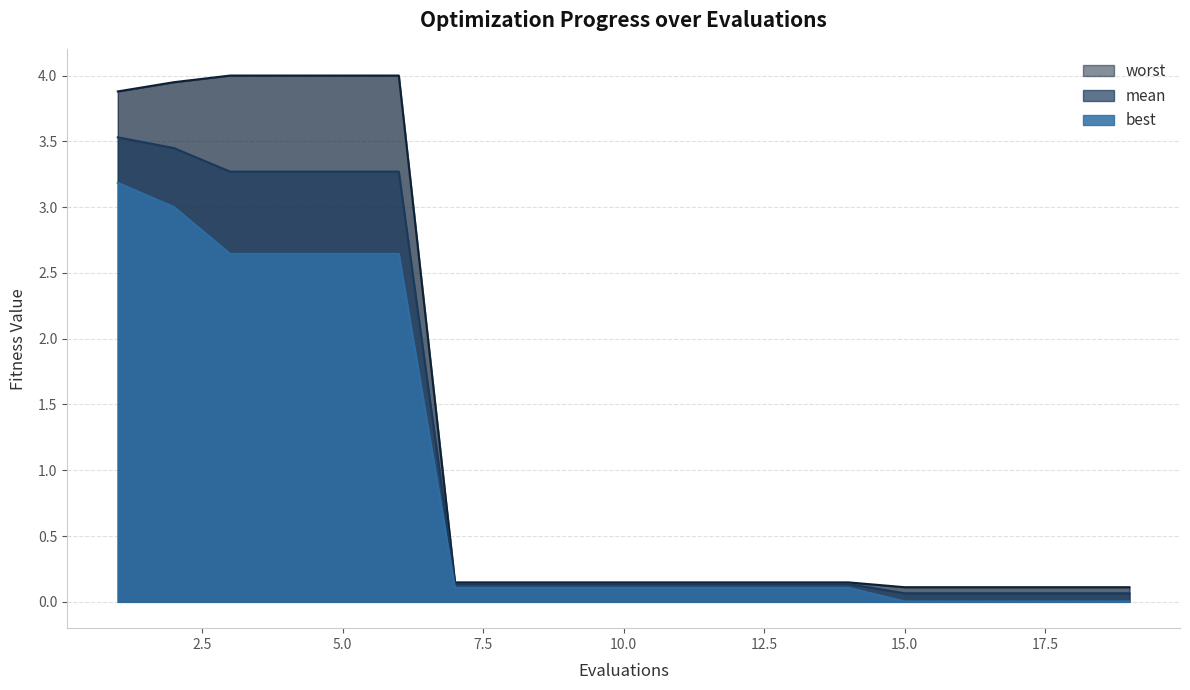

True or false: mean and best cross at least once.

False